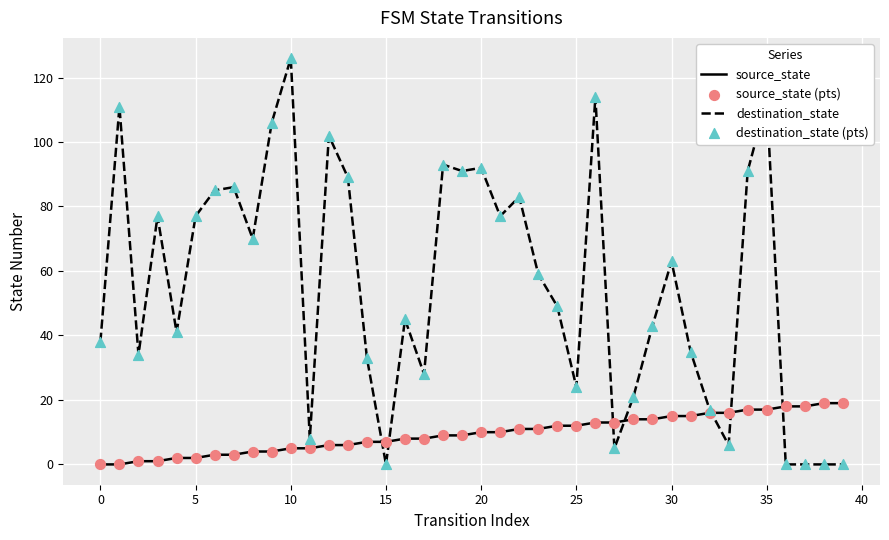

Which series has the largest range (max minus min)?

destination_state